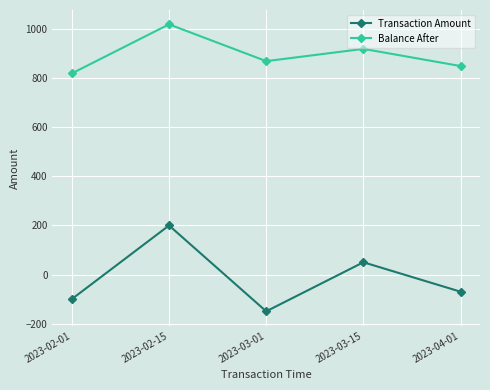

How many categories are shown in the chart?

5